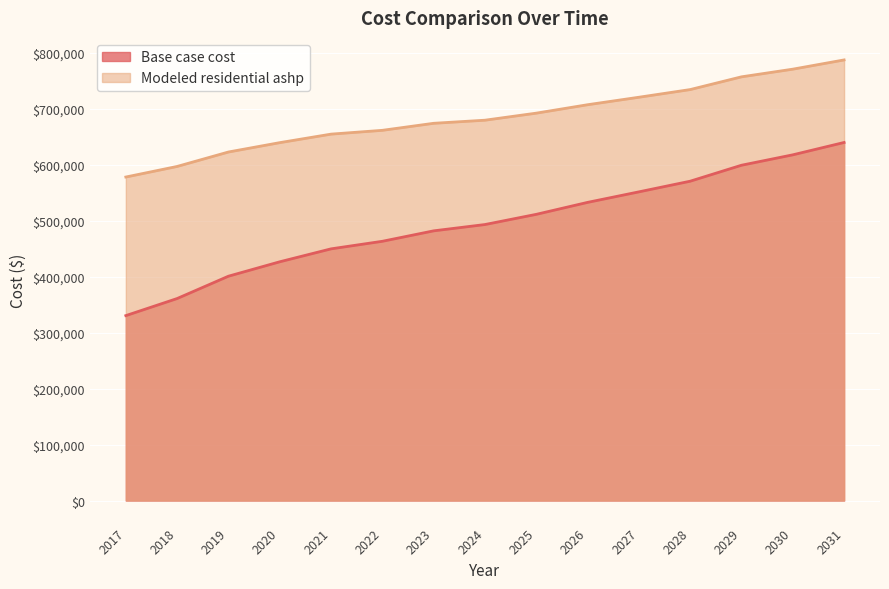

Read the Base case cost value at 2023.

482093.1